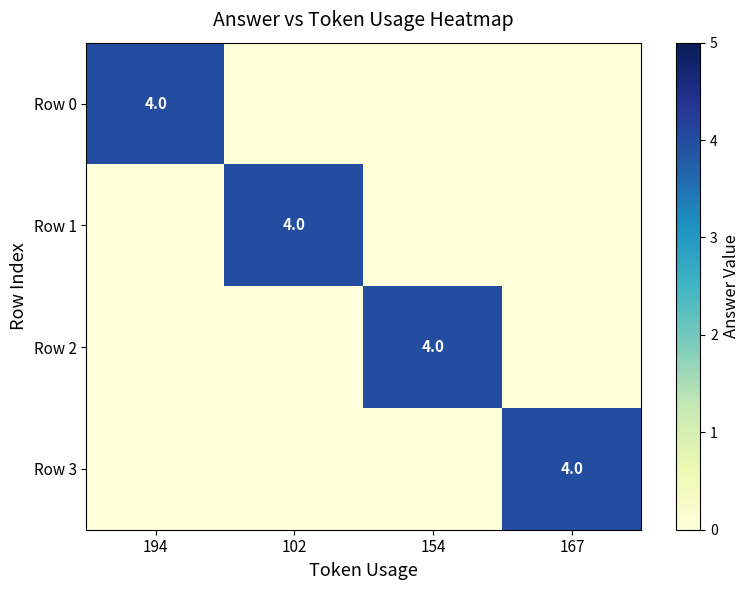

The value of Row 3 at 167 is 2. True or false?

False